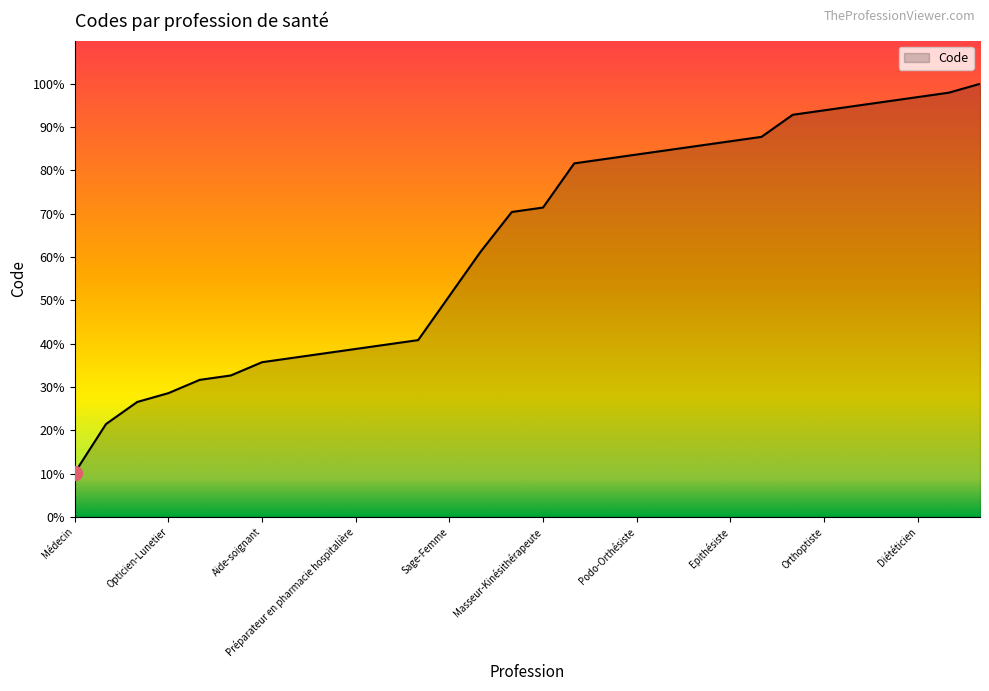

What is the smallest value displayed?

10.2